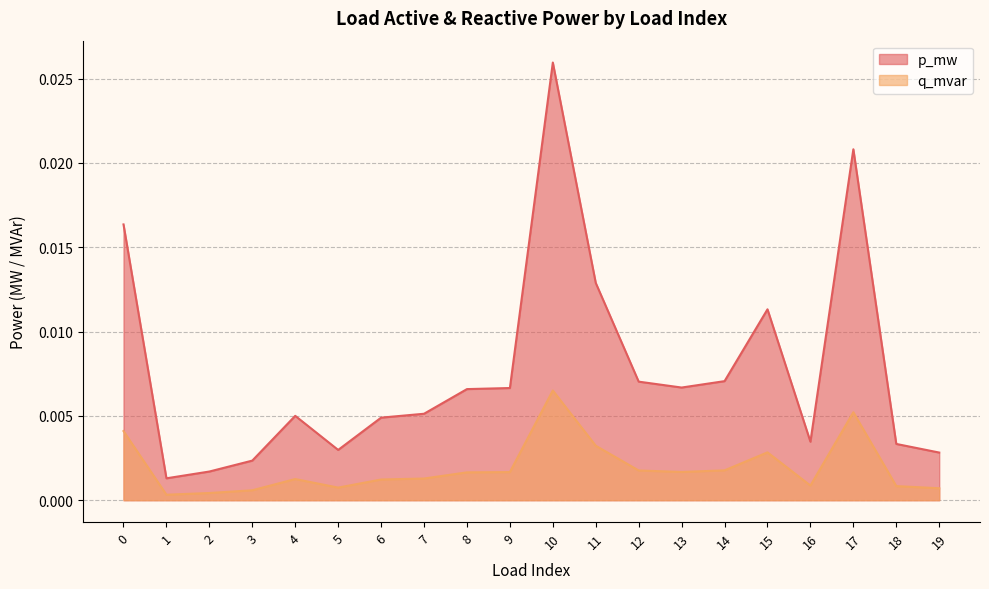

True or false: q_mvar and p_mw cross at least once.

False